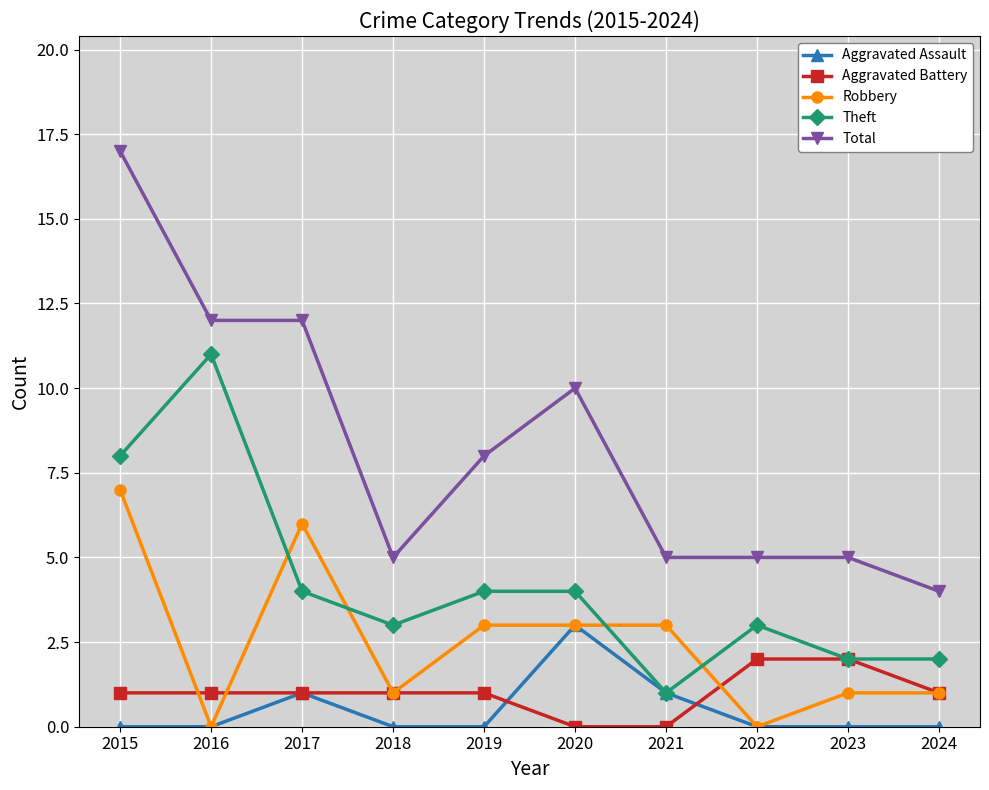

Does the chart have visible grid lines?

Yes